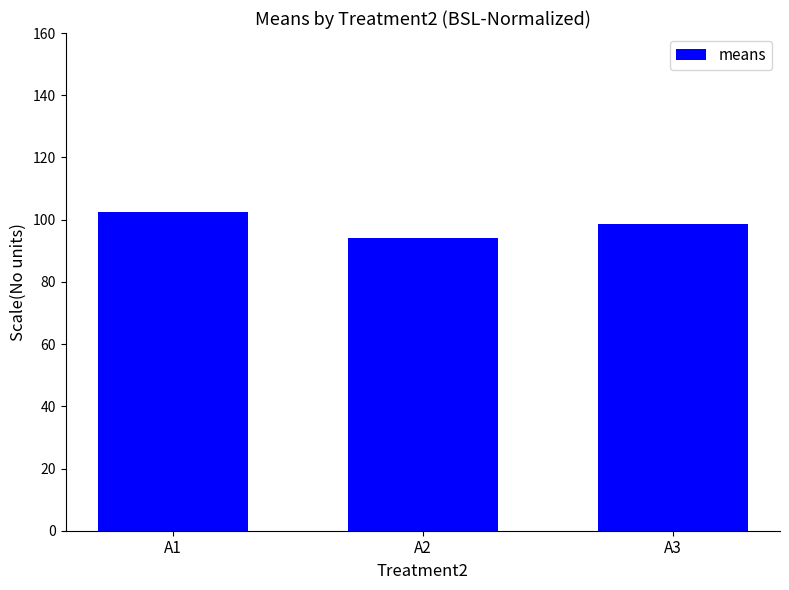

The chart shows a value of 102.5 at A1. True or false?

True